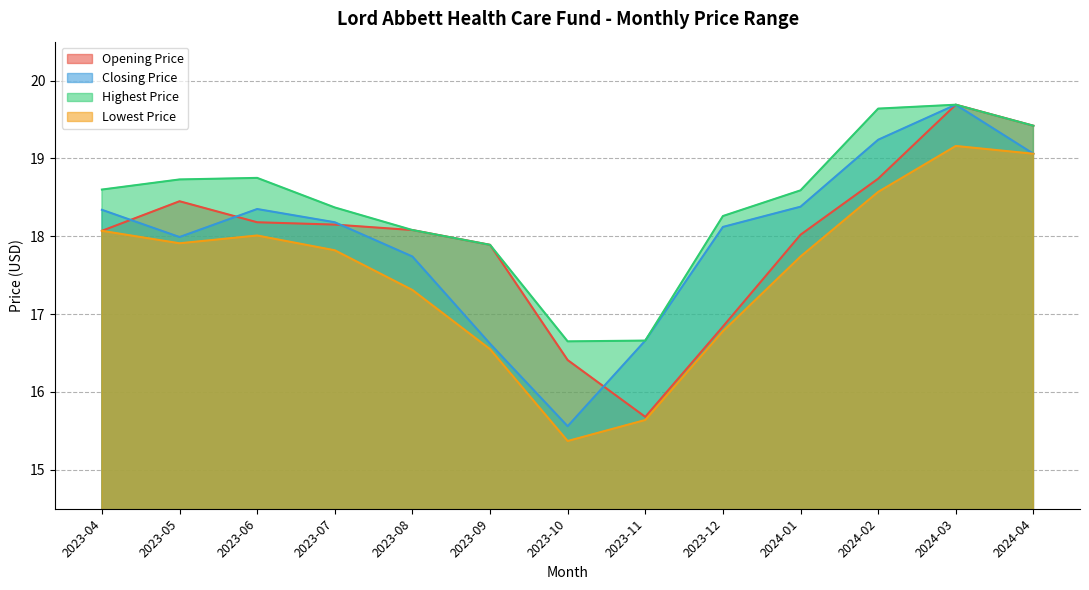

What is the maximum value shown in the chart?

19.7